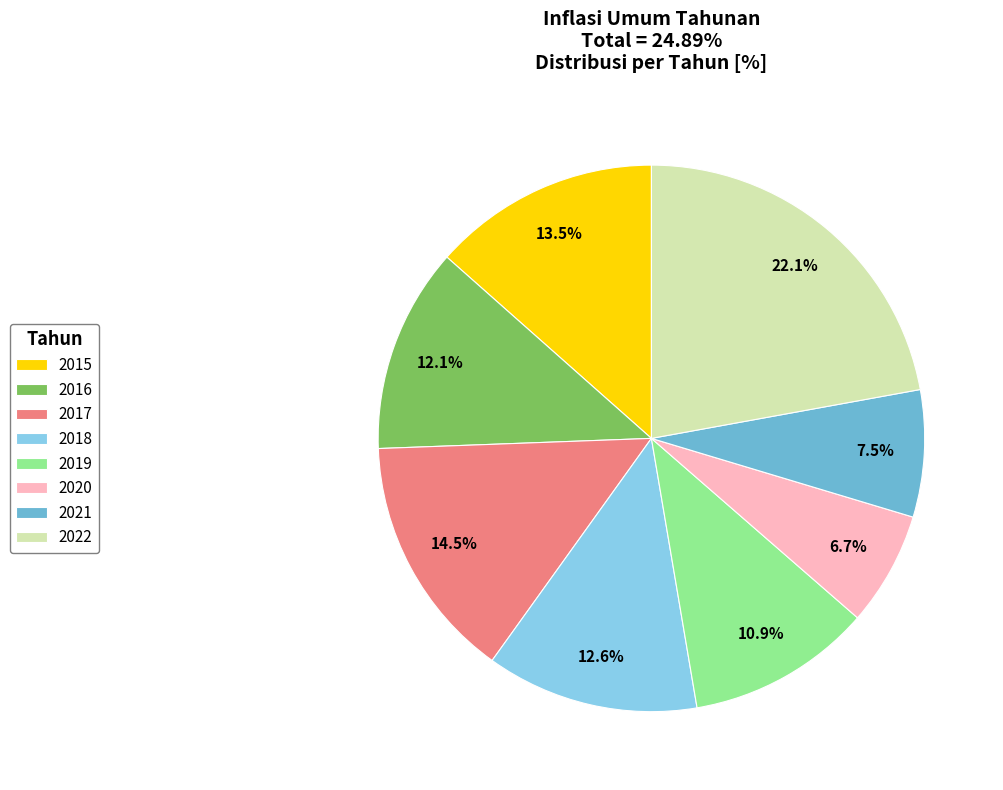

To the nearest percent, what is the combined percentage of 2019 and 2016?

23%